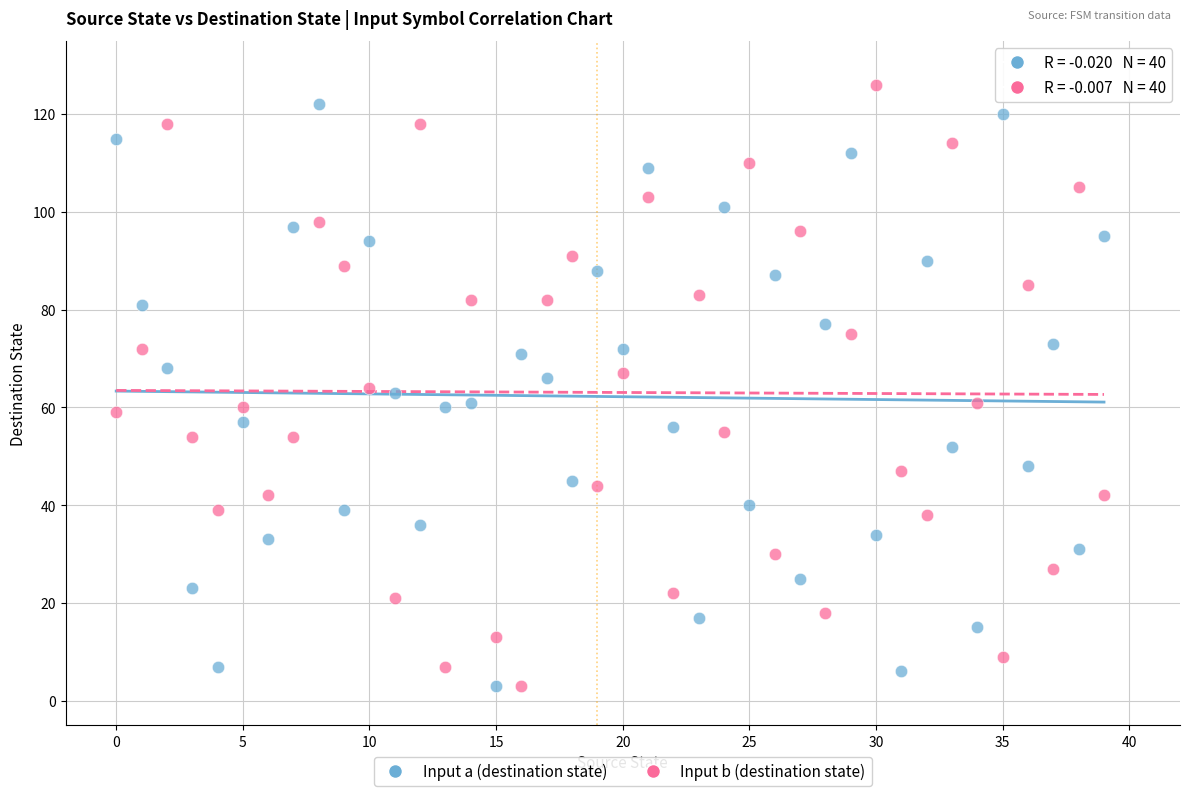

Across all data points, what is the range of Y values (max minus min)?

123